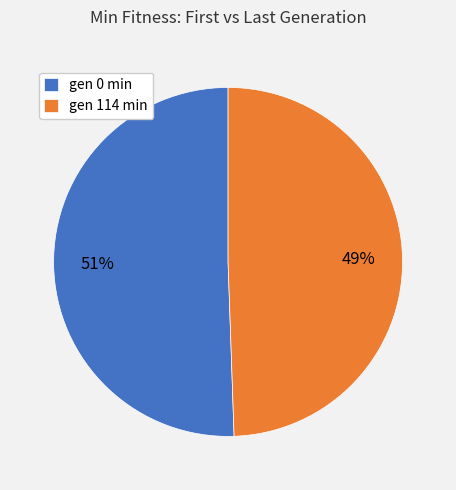

To the nearest percent, what portion does gen 114 min represent?

49%